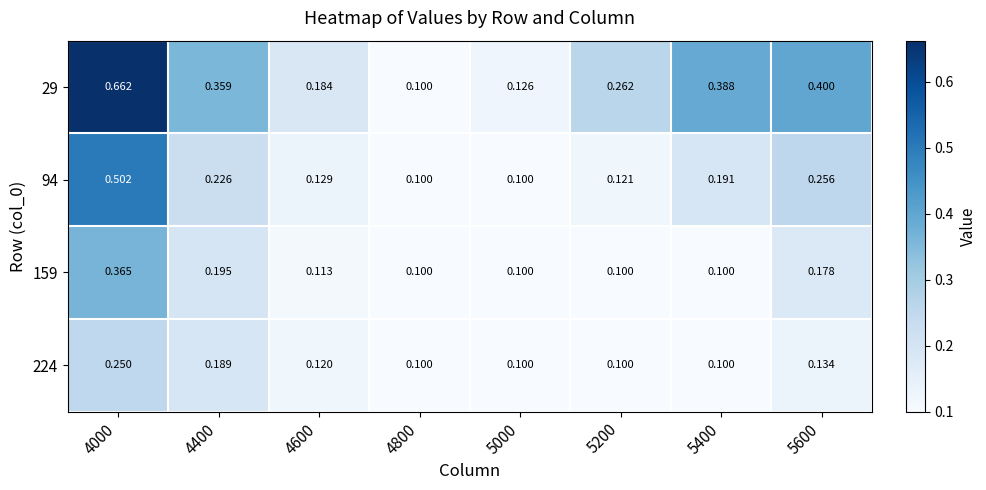

Is the value of 94 at 4600 greater than the value of 224 at 5600?

No